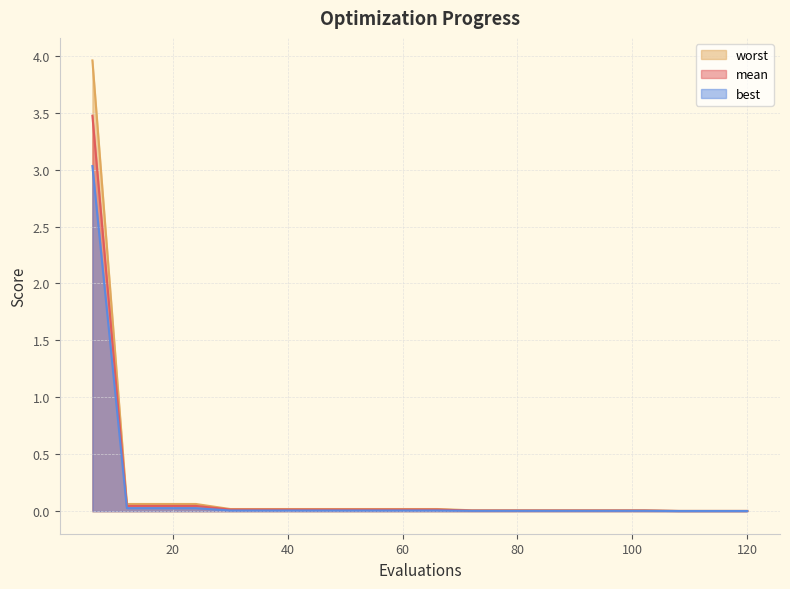

Which has a higher value, 24 or 12?

24